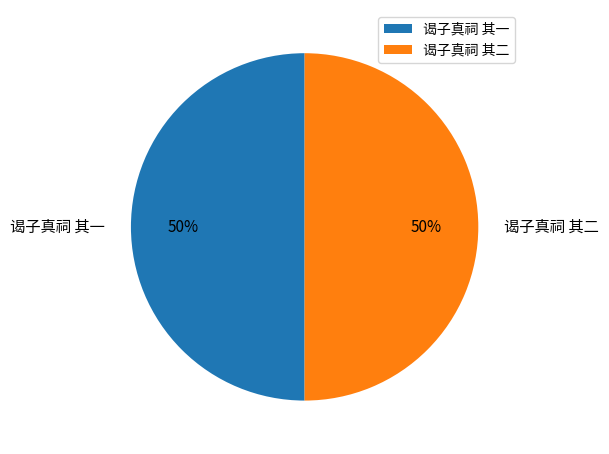

The 谒子真祠 其一 slice represents 50% of the pie. True or false?

True